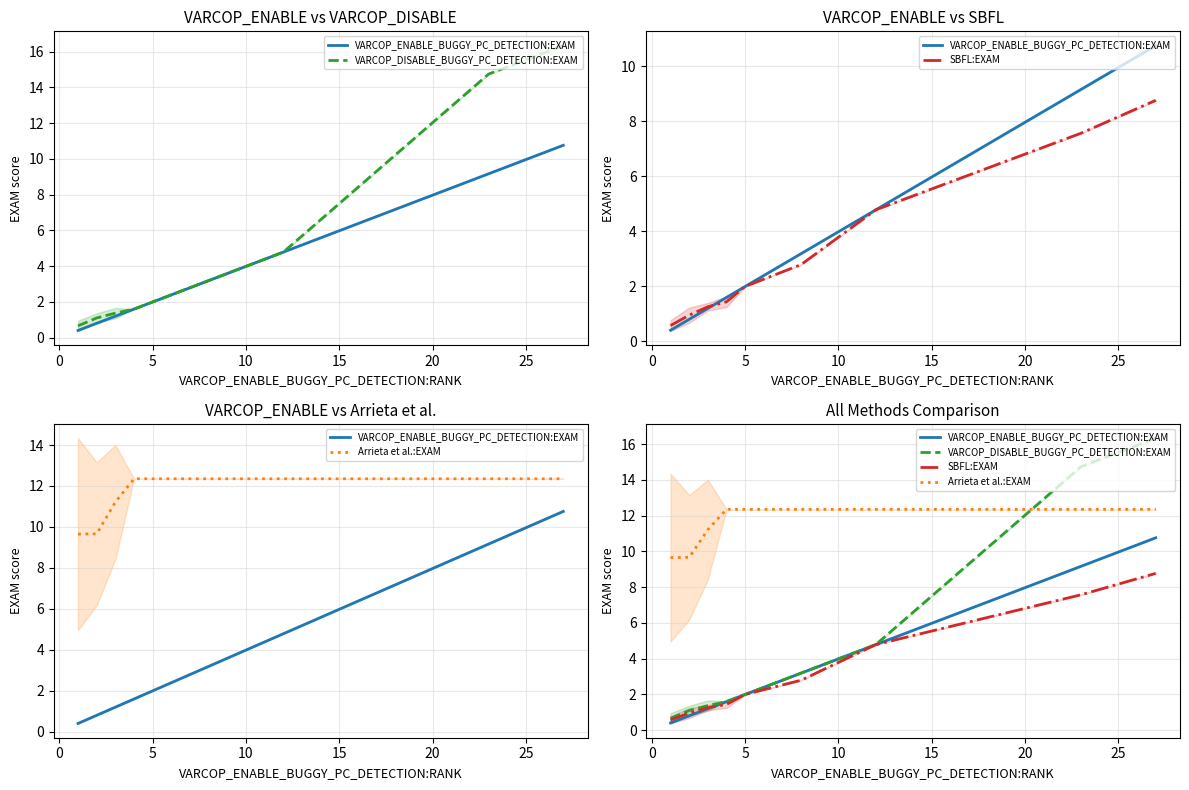

True or false: VARCOP_ENABLE_BUGGY_PC_DETECTION:EXAM and Arrieta et al.:EXAM cross at least once.

False